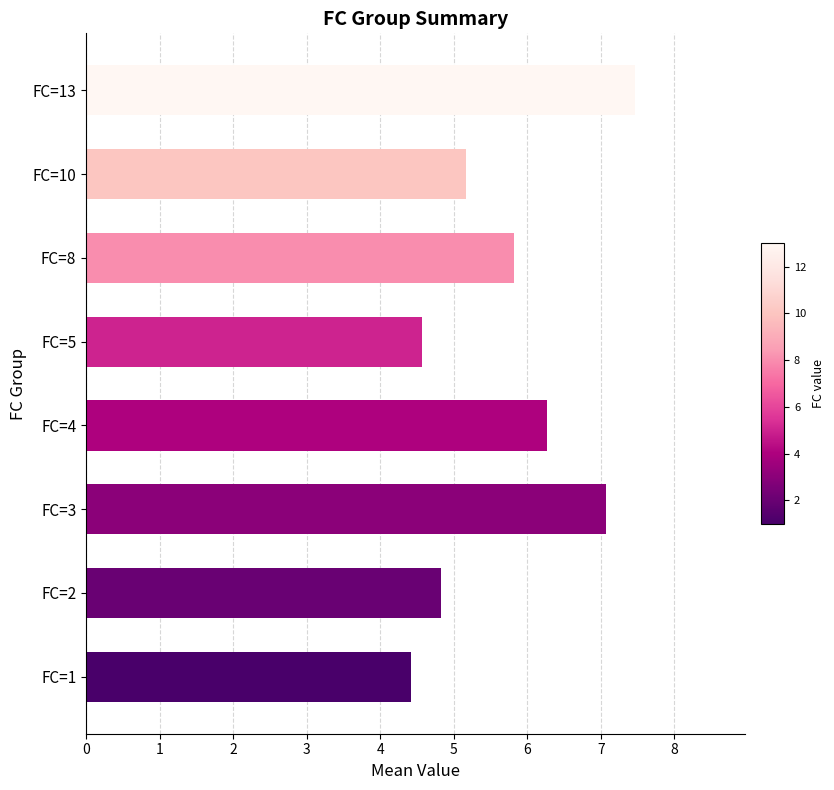

Reading bottom to top, list all the values displayed in this chart.

4.4	4.8	7.1	6.3	4.6	5.8	5.2	7.5